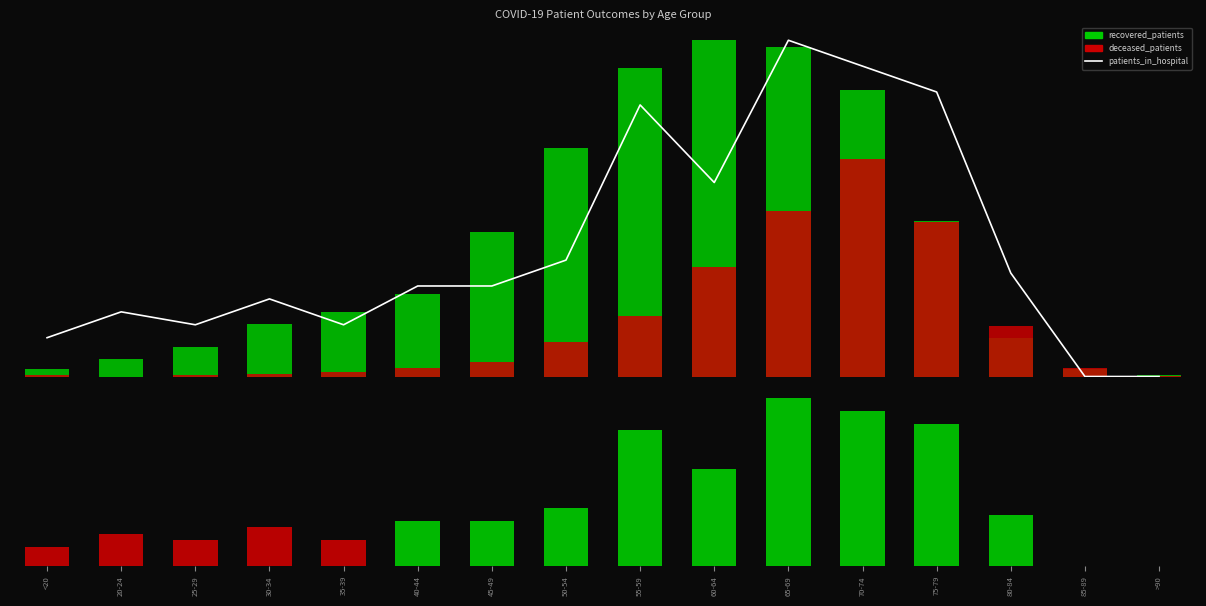

List the labels in order of recovered_patients value, smallest first.

>90, <20, 85-89, 20-24, 25-29, 80-84, 30-34, 35-39, 40-44, 45-49, 75-79, 50-54, 70-74, 55-59, 65-69, 60-64